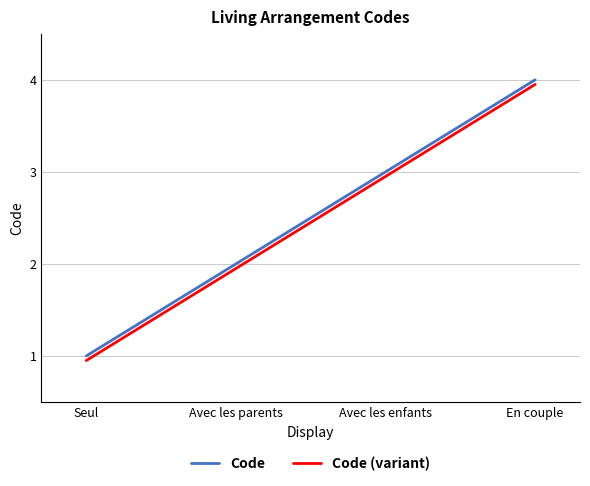

Rank the categories by Code (variant) value from lowest to highest.

Seul, Avec les parents, Avec les enfants, En couple